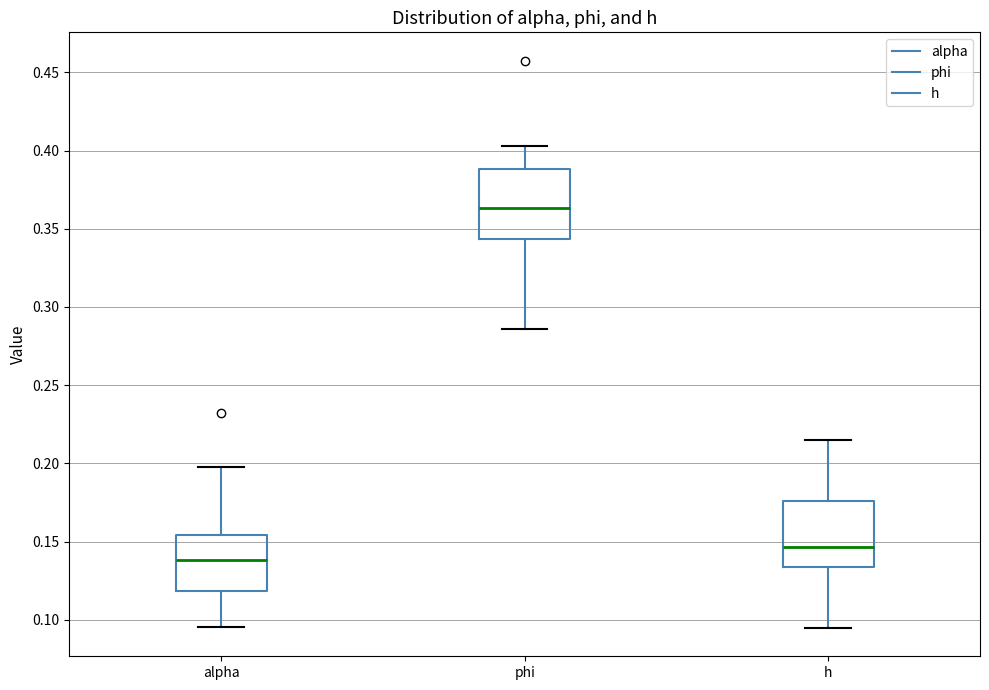

Where is the lower edge of the box for phi on the y-axis? The values are not printed on the chart, so give them approximately, as read against the axis.

0.345